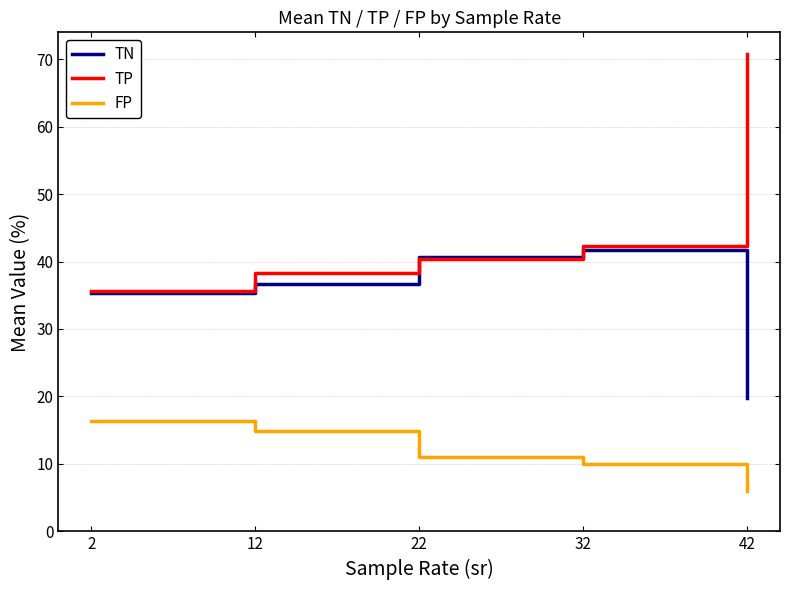

Rank the series by their average value, from lowest to highest.

FP, TN, TP